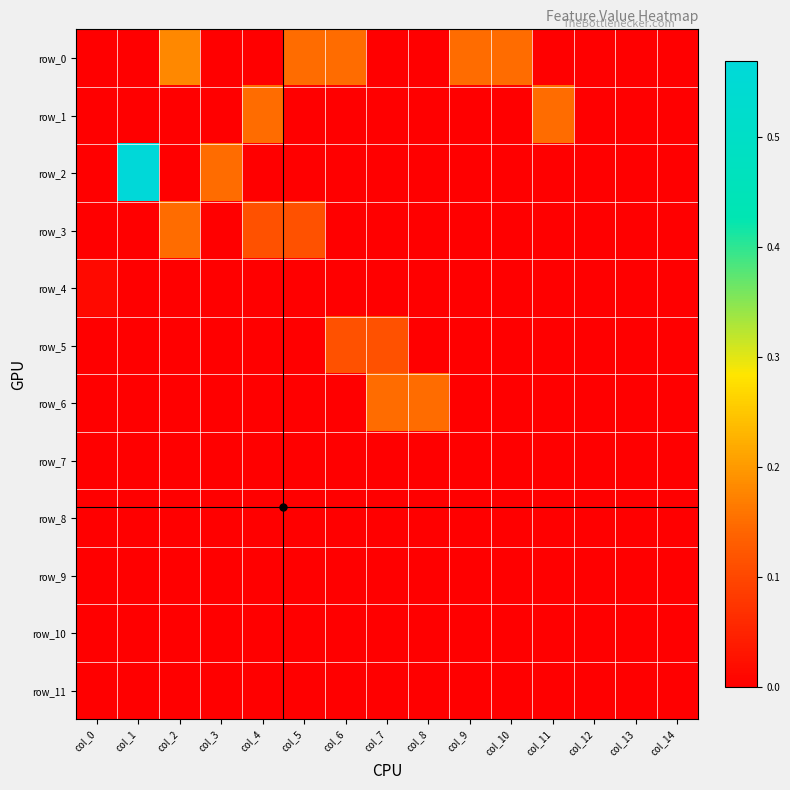

List the series in order of their peak value, highest first.

row_2, row_0, row_1, row_3, row_6, row_5, row_4, row_7, row_8, row_9, row_10, row_11